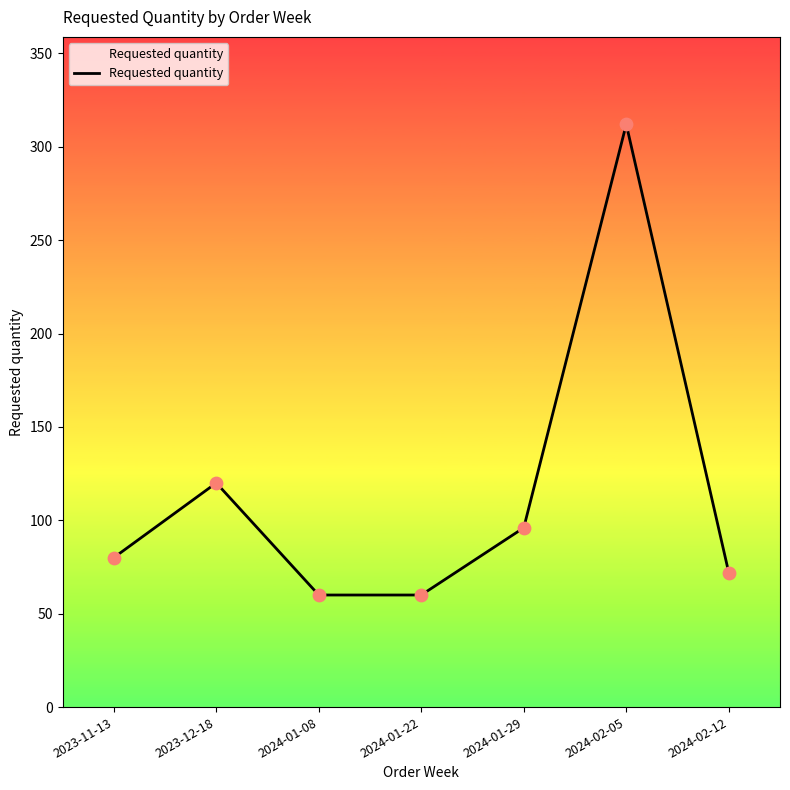

Which has a higher value, 2023-12-18 or 2024-02-12?

2023-12-18